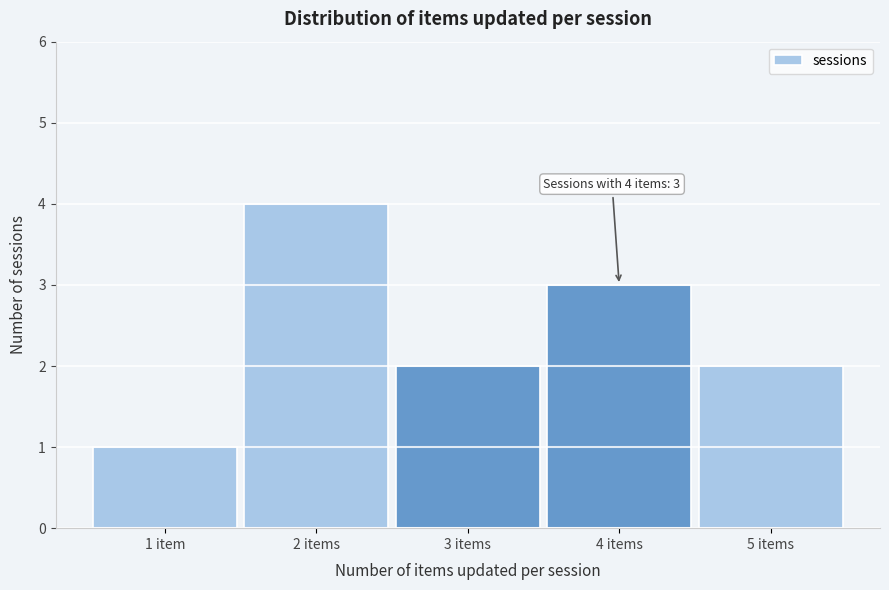

Reading left to right, list all the values displayed in this chart.

1	4	2	3	2